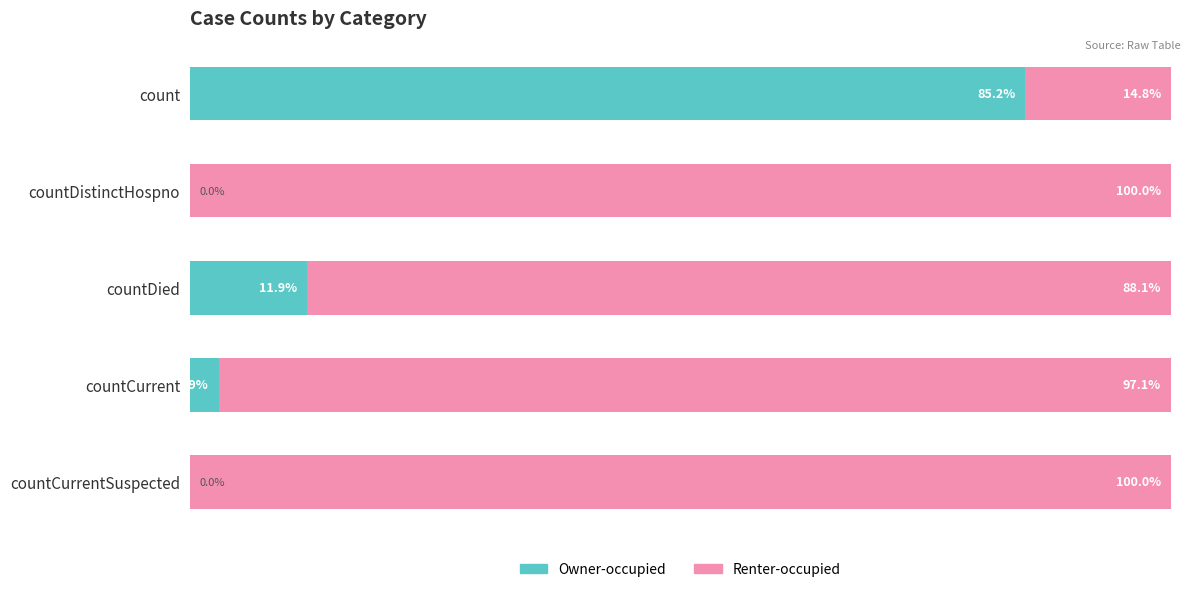

Which category has the highest value in the Owner-occupied series?

count